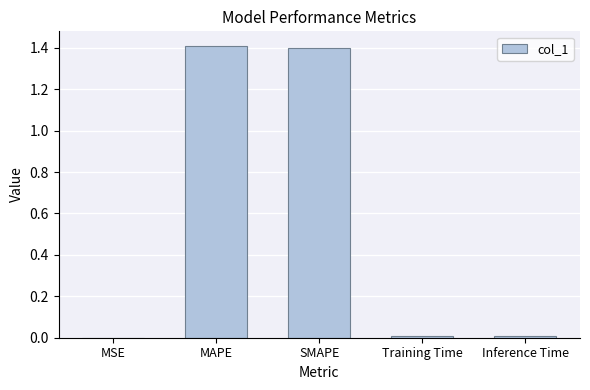

Which has a higher value, SMAPE or Training Time?

SMAPE